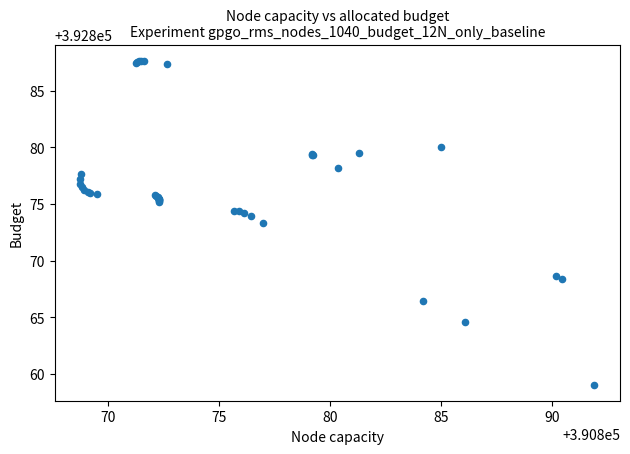

What Y value in the scatter plot is closest to 392873?

392873.3